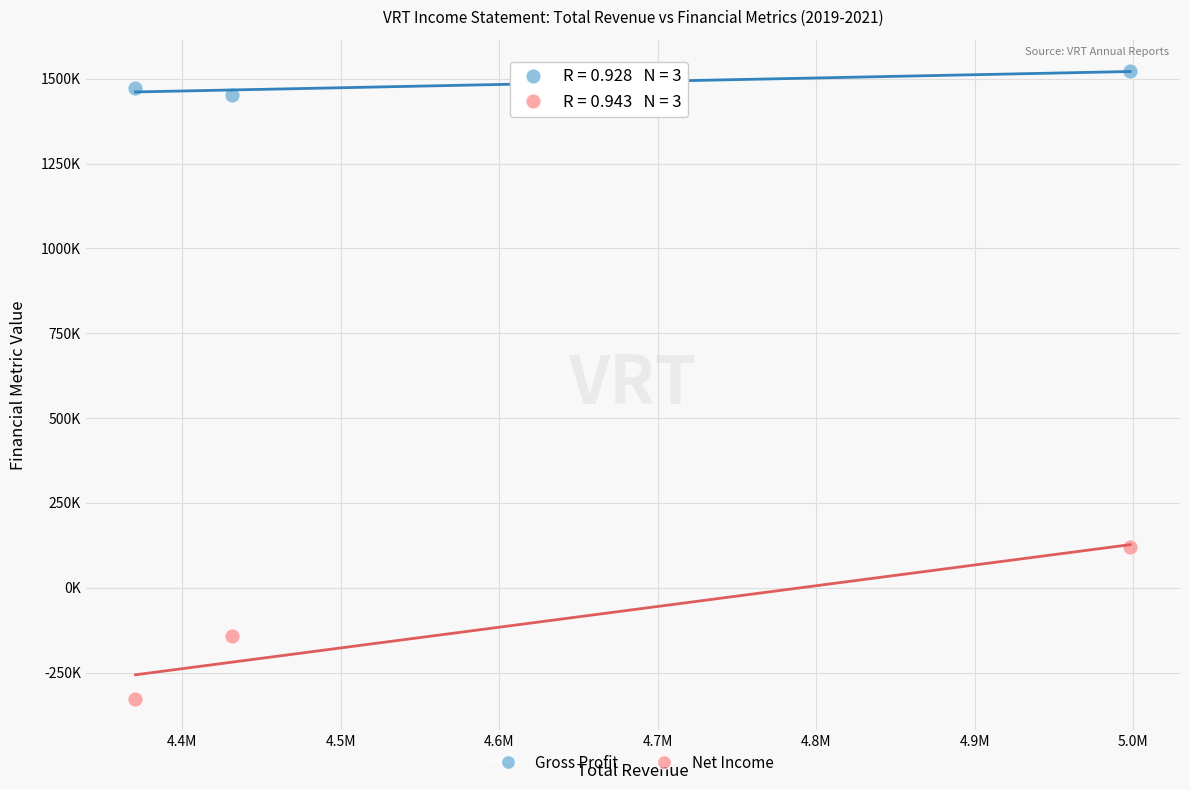

What are all the series names shown in the legend?

Gross Profit, Net Income